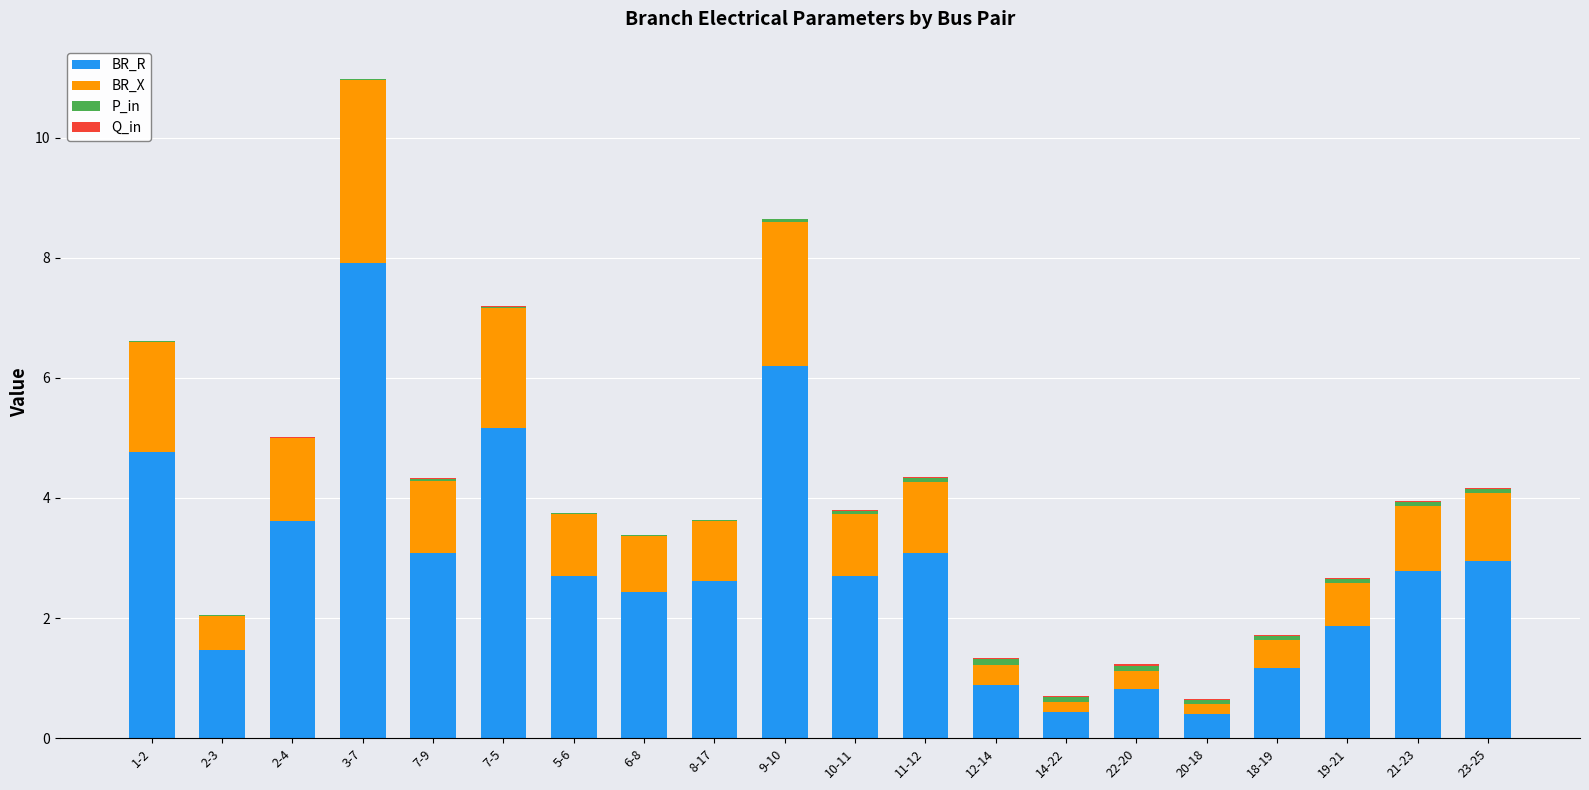

Which category has the highest value in the BR_R series?

3-7